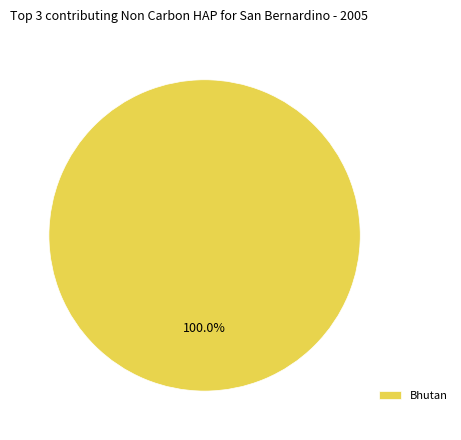

Rank the categories by value from highest to lowest.

Bhutan